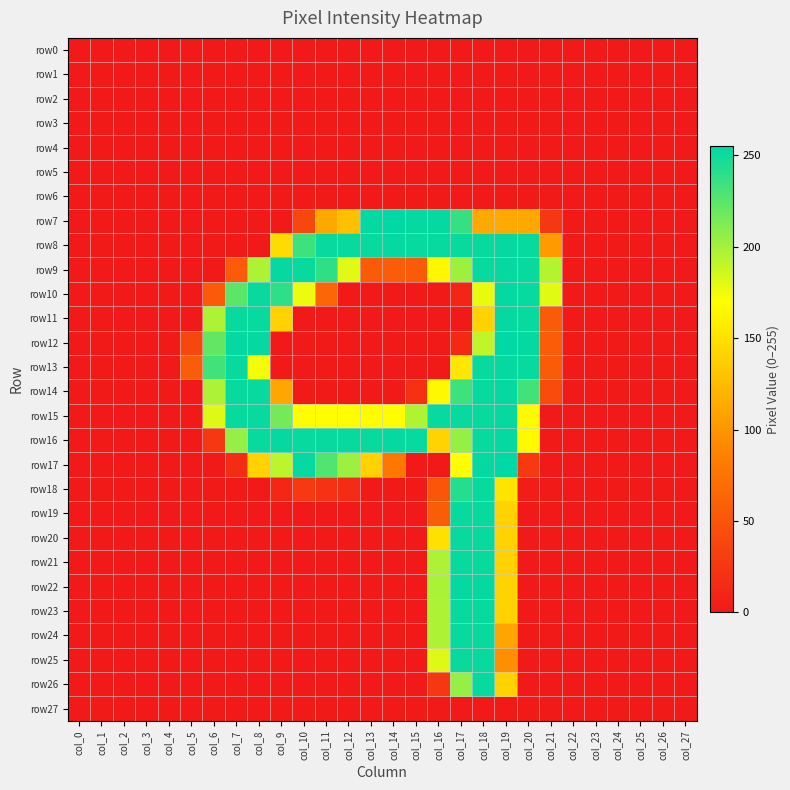

How many distinct data groups are displayed?

28